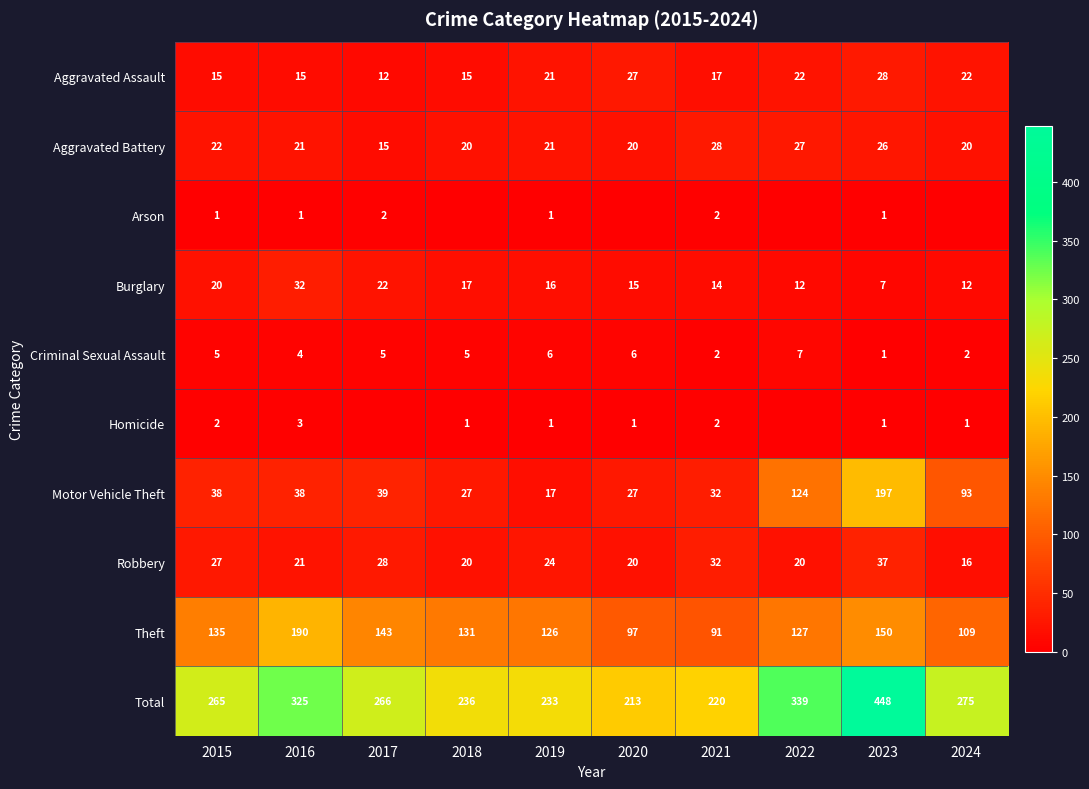

What is the maximum value shown in the chart?

448